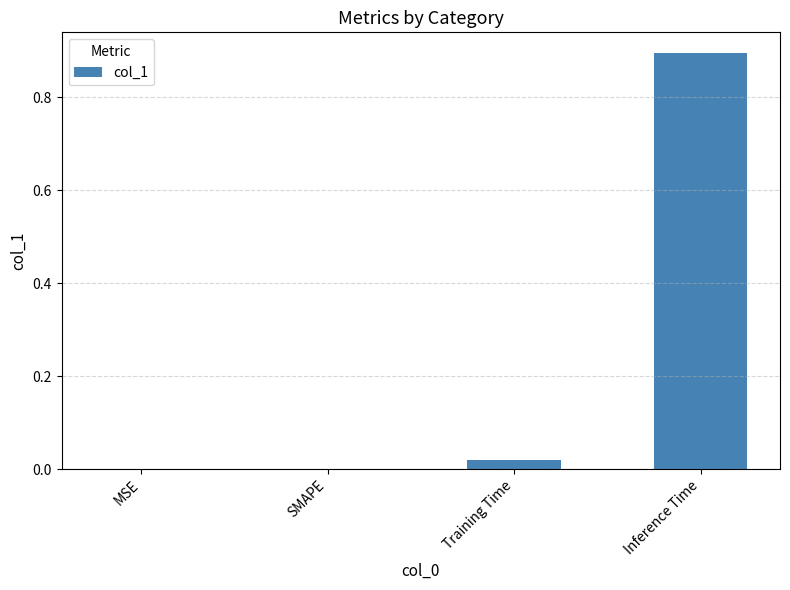

Are the bars horizontal?

No